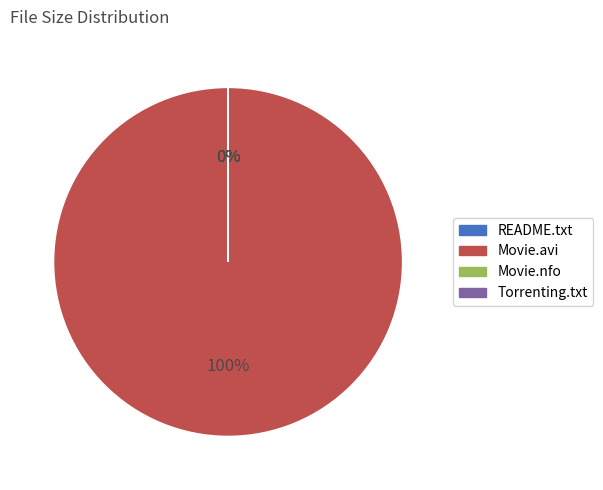

Rank the categories by value from lowest to highest.

READ this before playing the Movie.txt, www.Torrenting.com.txt, The.Last.Lions.2011.BRRip.XviD-playXD.nfo, The.Last.Lions.2011.BRRip.XviD-playXD.avi